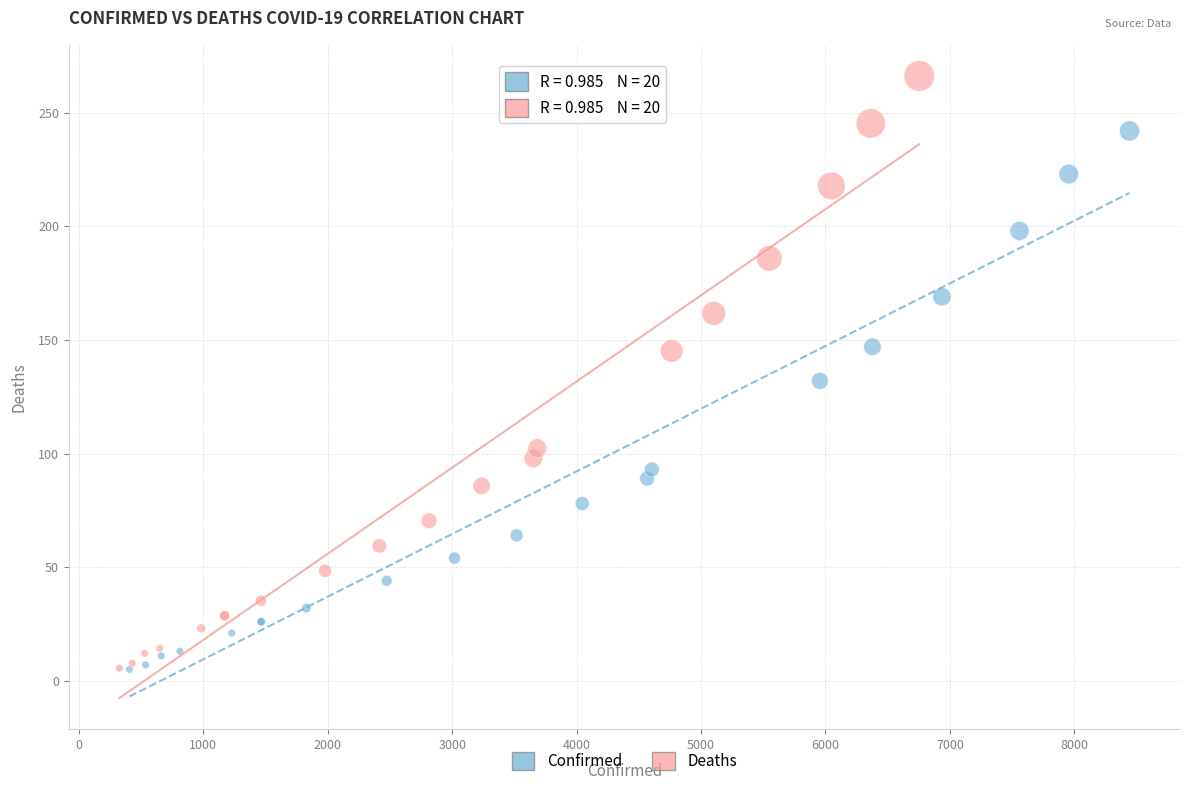

Which series contains the highest Y value?

Deaths